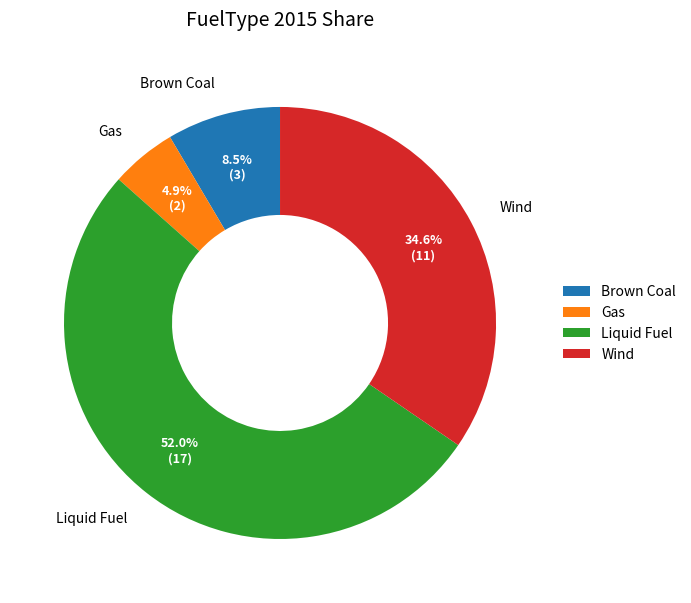

Rank the categories by value from lowest to highest.

Gas, Brown Coal, Wind, Liquid Fuel